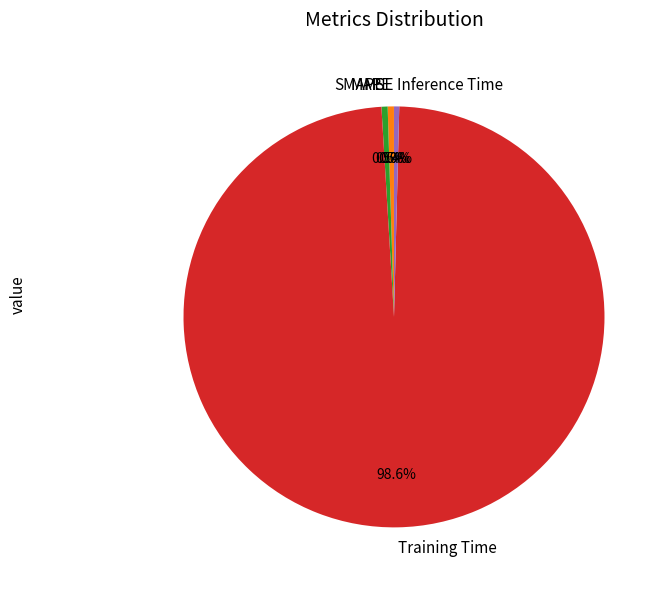

Which category accounts for the majority?

Training Time